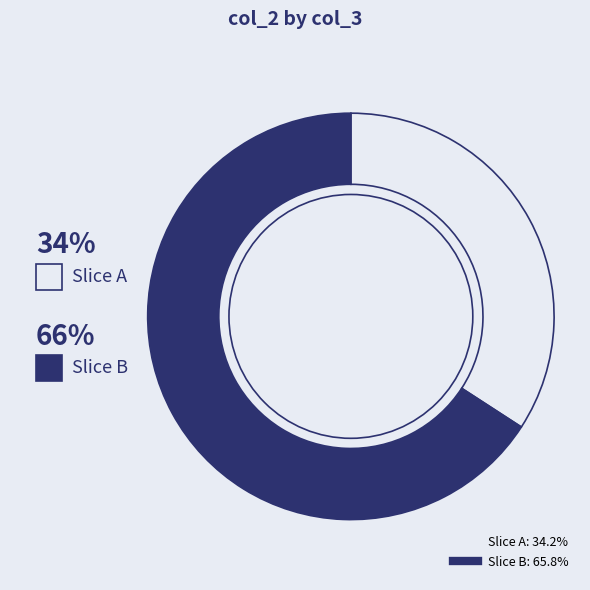

Is there any slice that represents more than half of the pie?

Yes